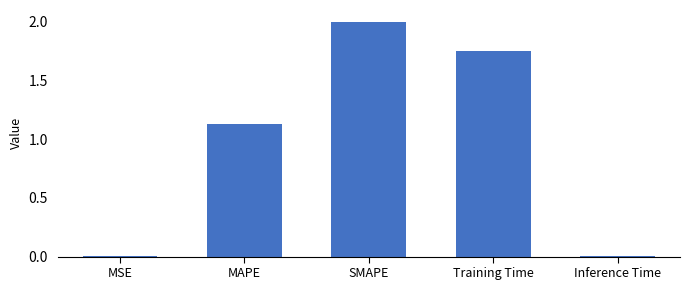

The chart shows a value of 2.0 at SMAPE. True or false?

True